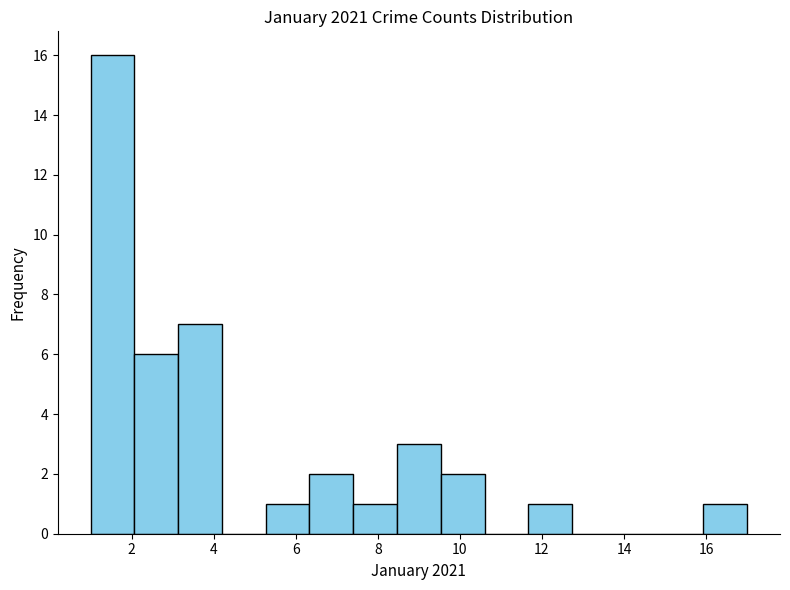

What is the height of the bar covering 1.0 to 2.0 on the x-axis? Neither the bar edges nor the heights are printed on the chart, so give them approximately, as read against the axes.

16